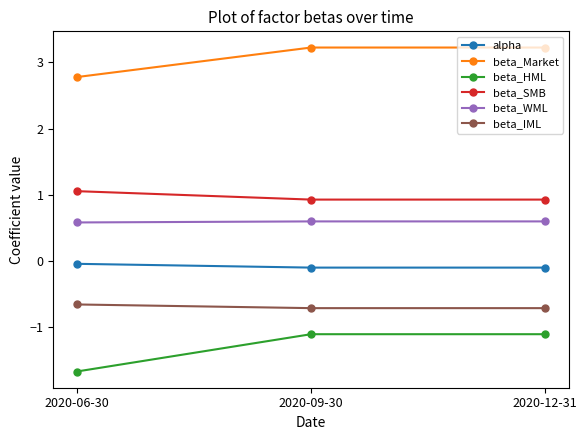

Is the value of beta_HML at 2020-09-30 greater than the value of beta_Market at 2020-06-30?

No